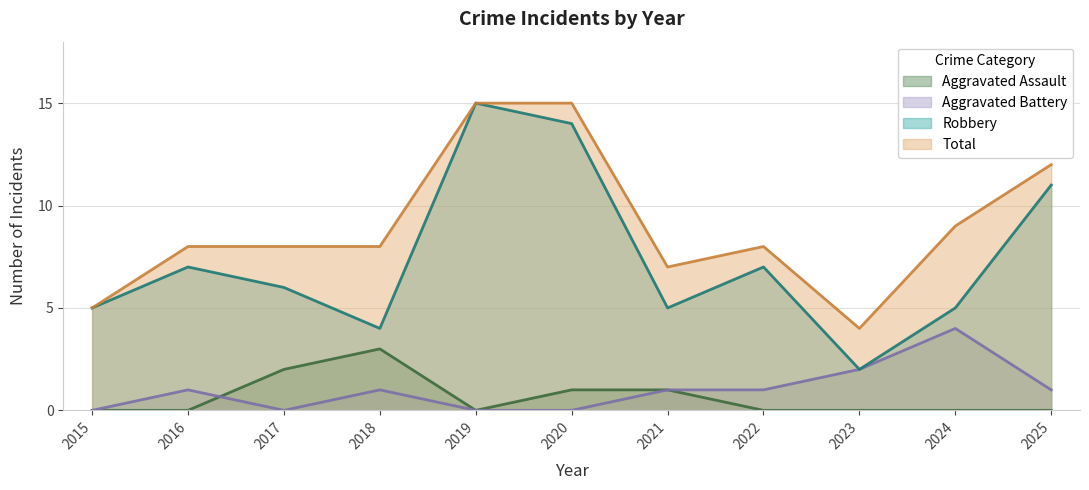

Which series has the largest range (max minus min)?

Robbery